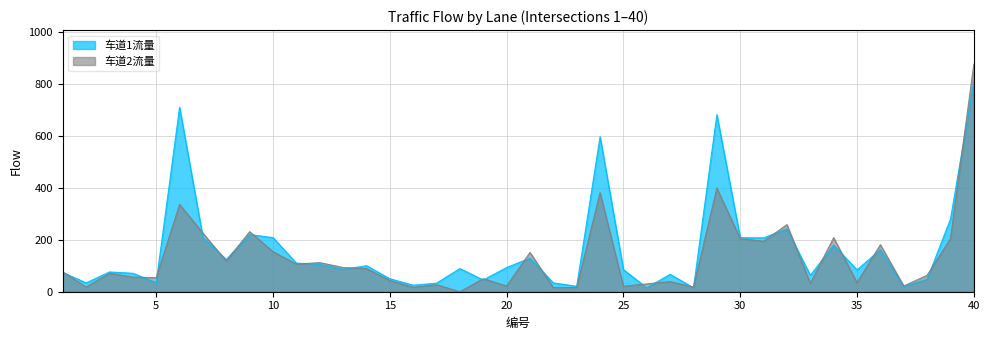

What value does the 车道1流量 series have at 10, to the nearest 10?

210